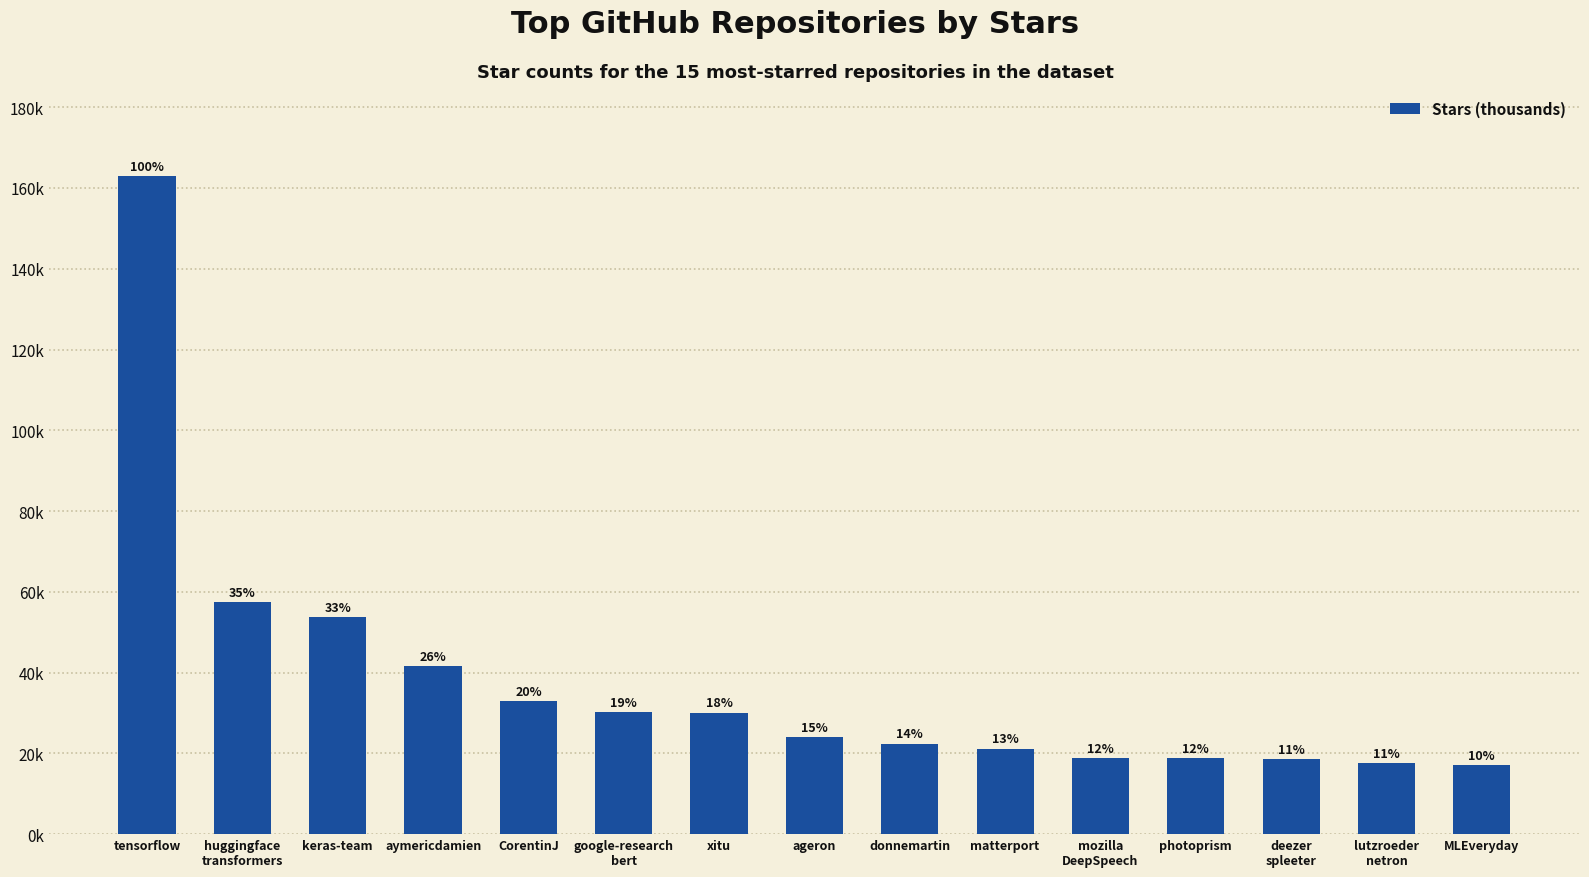

Between deezer
spleeter and xitu, which is larger?

xitu